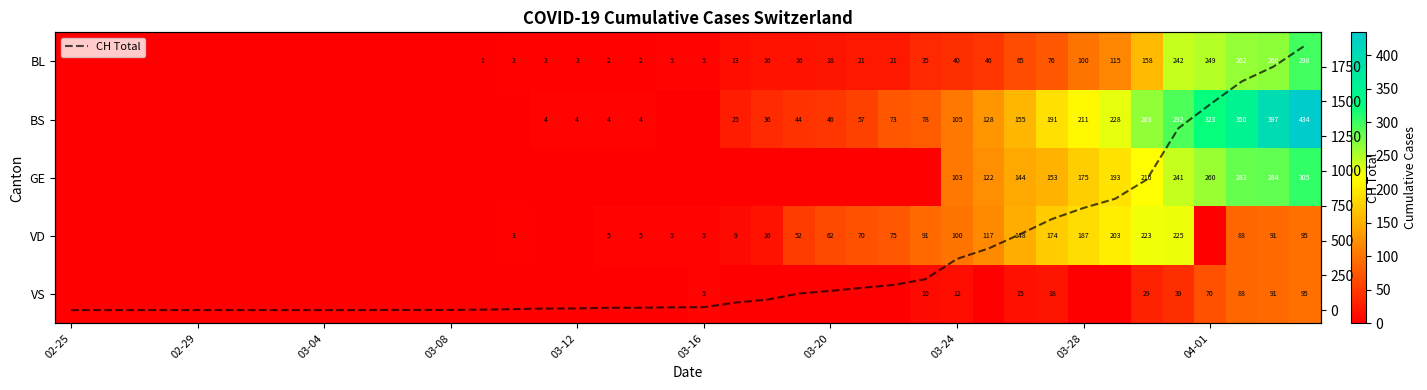

What is the highest value of the CH Total series?

1901